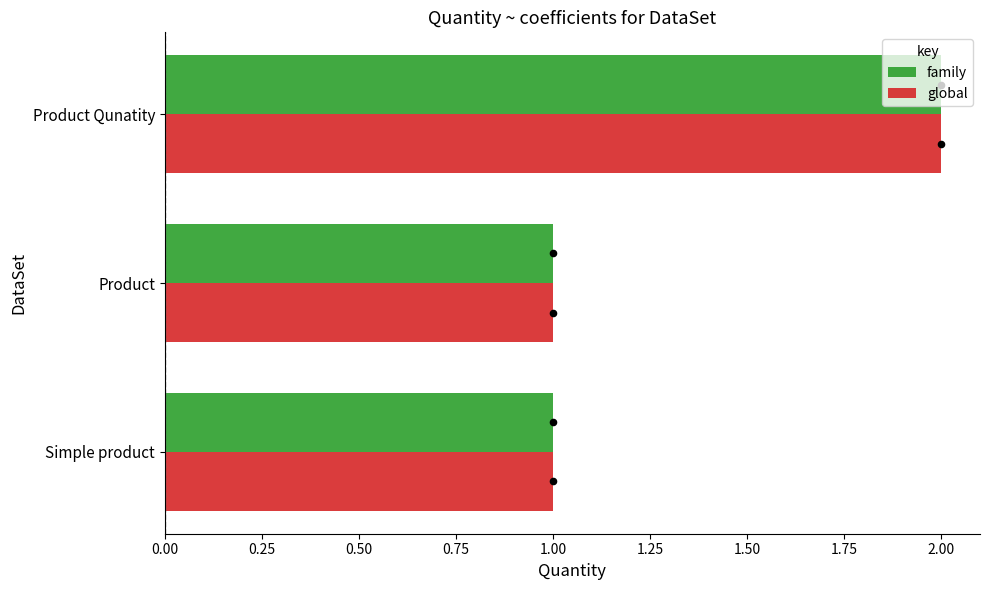

Which series has the largest total across all categories?

family